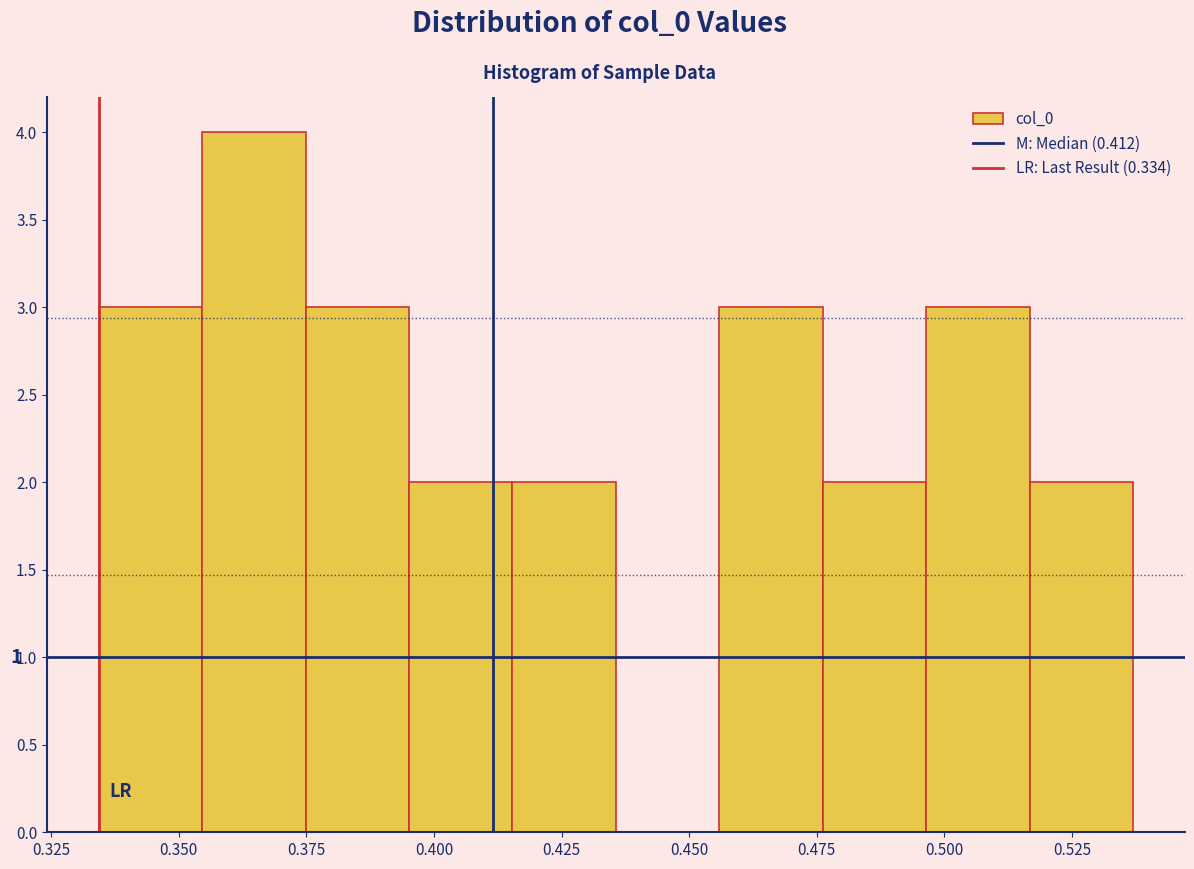

Over which range of the x-axis is the bar tallest?

0.355 to 0.375